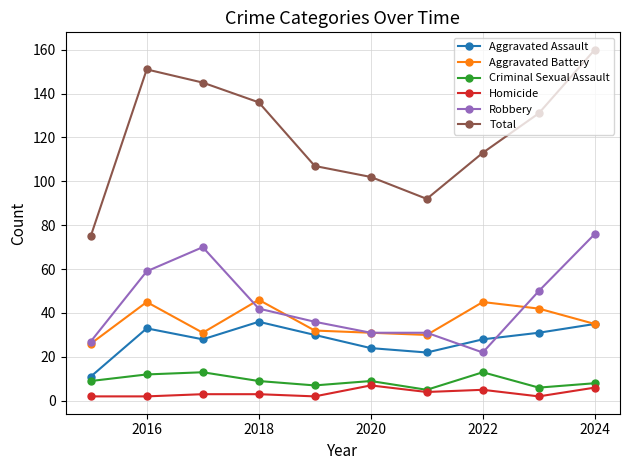

Which series has the largest range (max minus min)?

Total